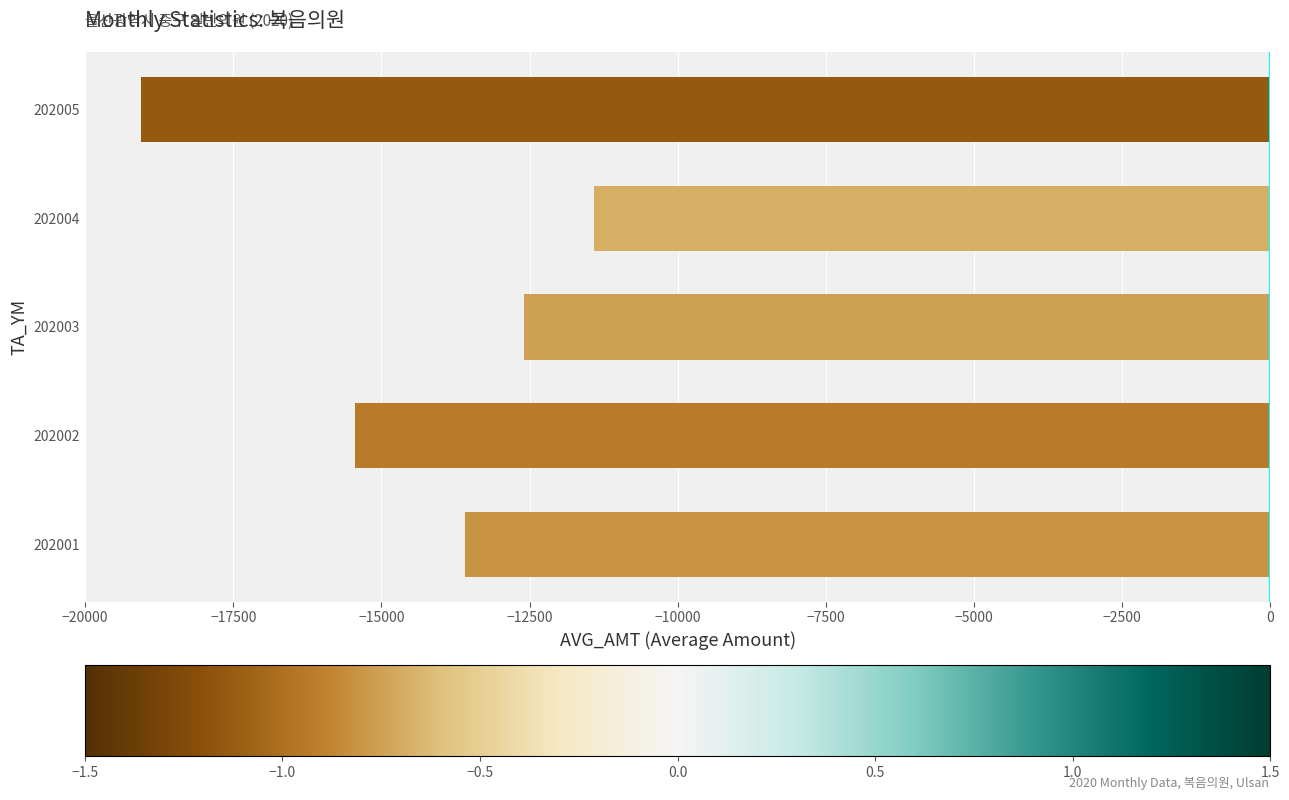

How many categories are shown in the chart?

5